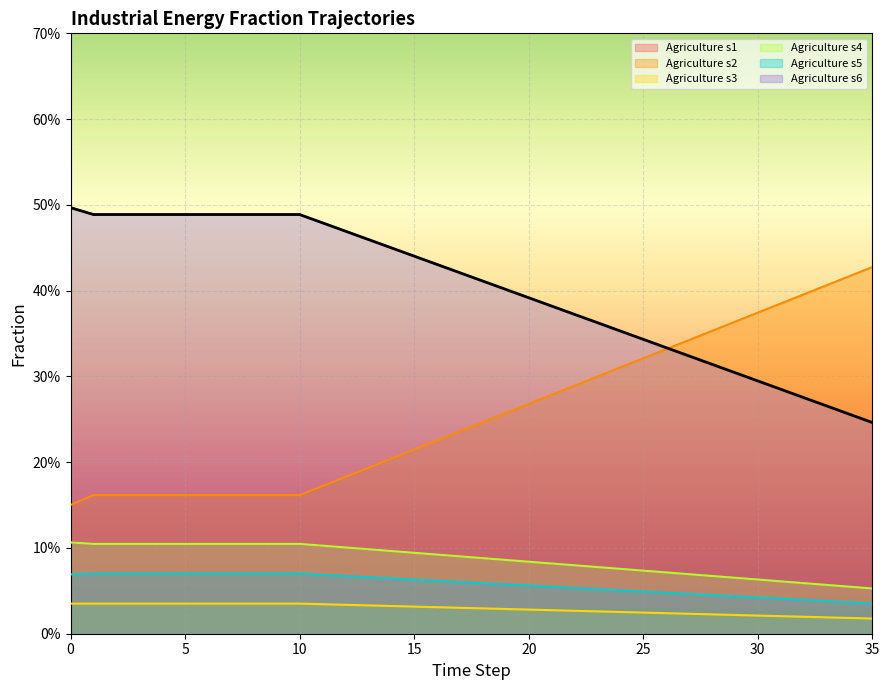

Which series has the largest total across all categories?

frac_inen_agri_s1